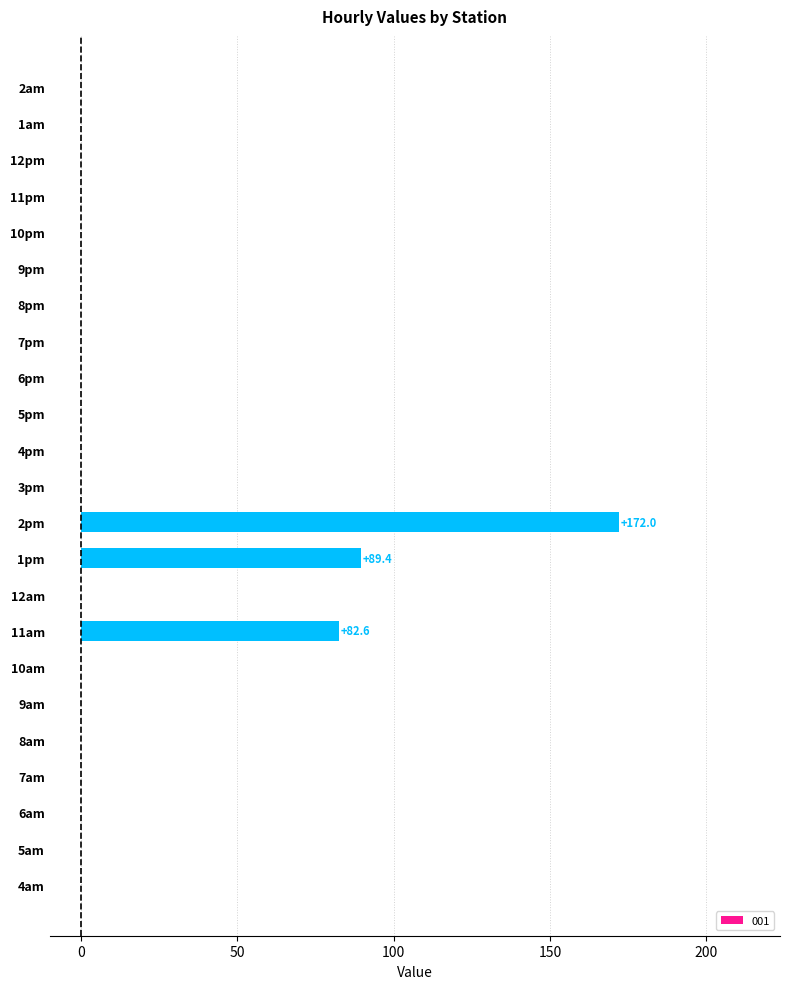

At which category does the chart reach its peak across all series?

2pm